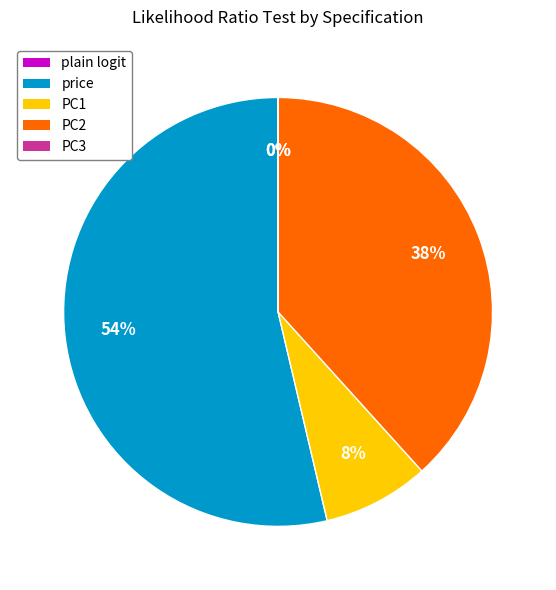

To the nearest percent, what percentage of the pie is price?

54%